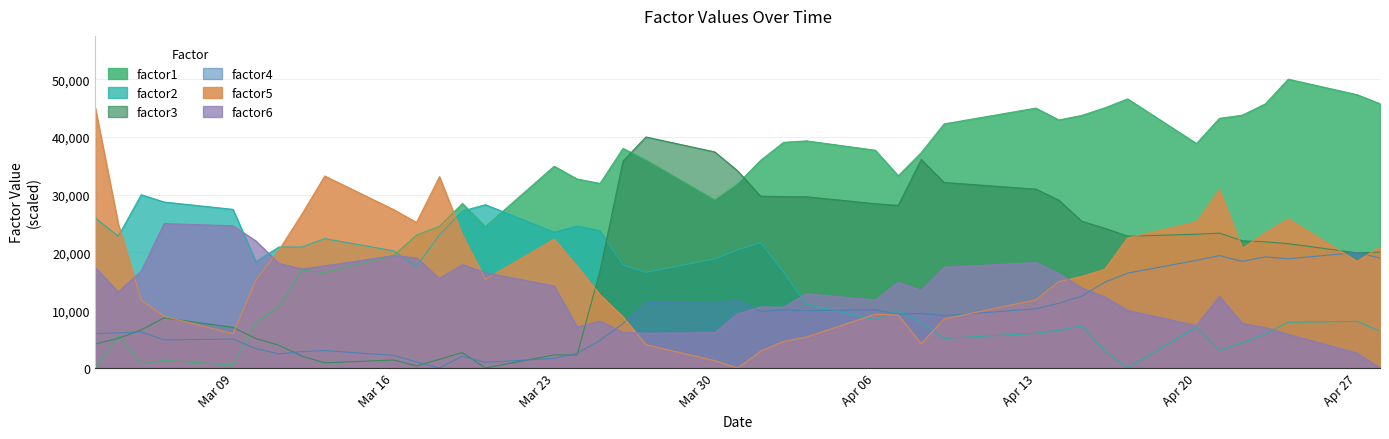

What are all the series names shown in the legend?

factor1, factor2, factor3, factor4, factor5, factor6